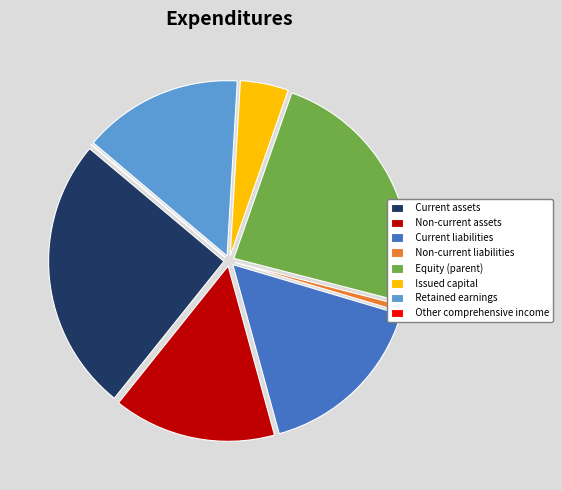

Does any single category account for the majority?

No